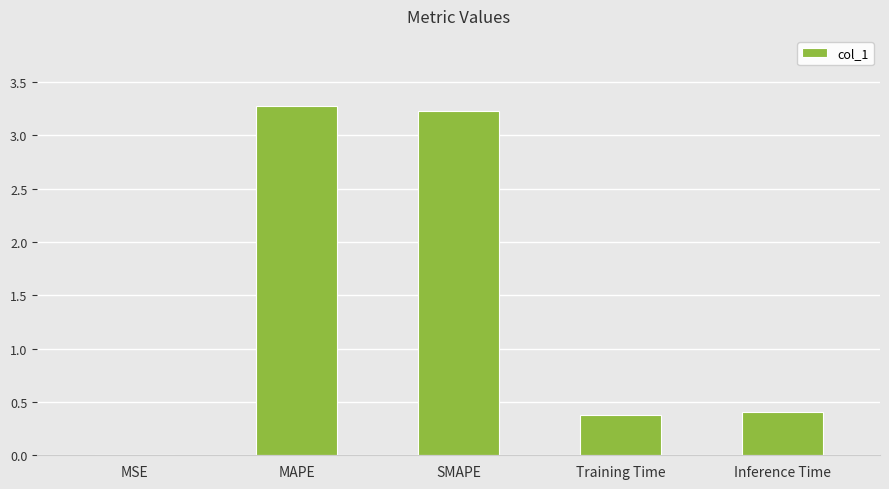

What is the greatest value displayed?

3.3